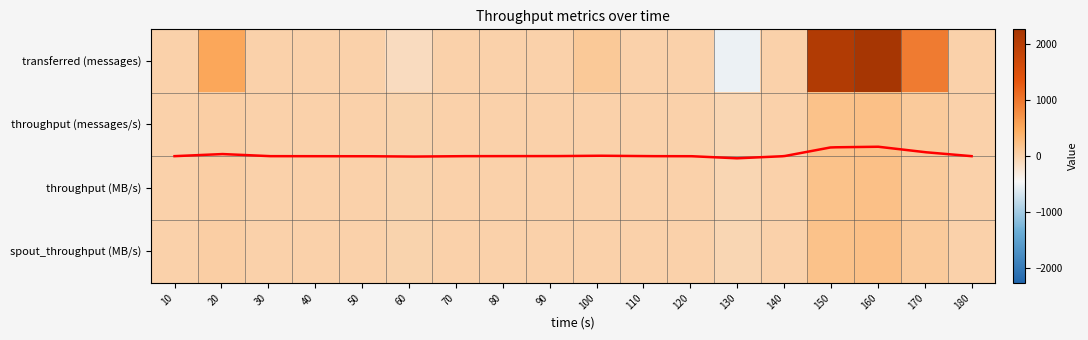

What is the spread (max minus min) of values at 100?

109